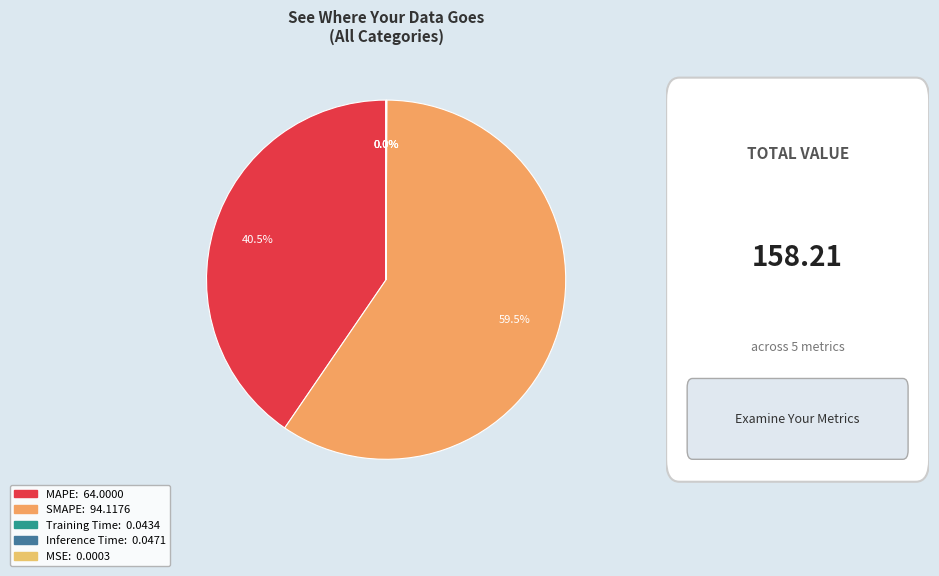

True or false: MSE accounts for 12% of the total.

False